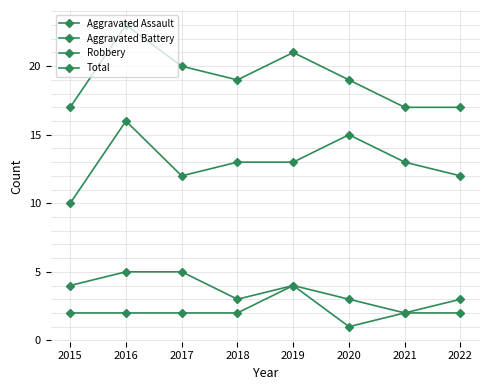

How many lines are shown in the chart?

4